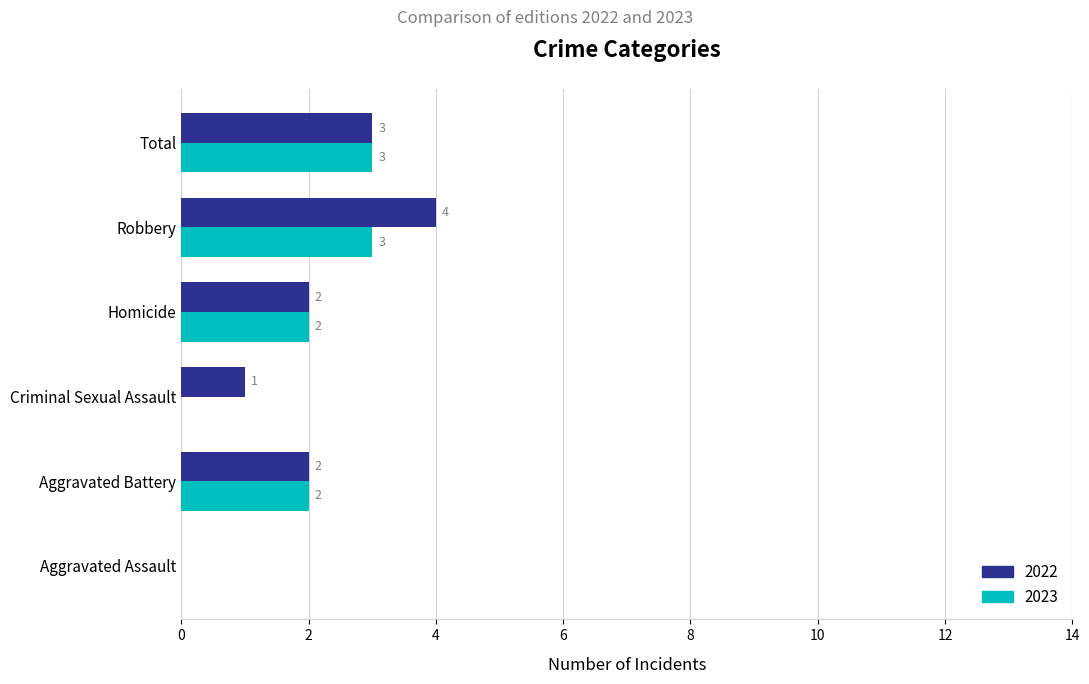

Is the value of 2023 at Aggravated Battery greater than the value of 2022 at Robbery?

No